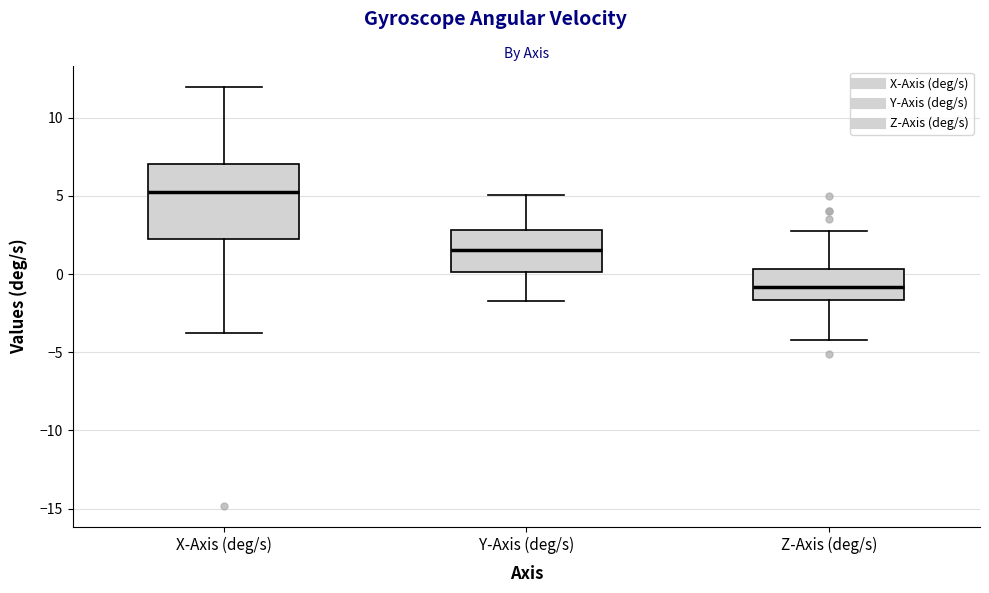

Comparing the boxes themselves (not the whiskers), which one is the tallest?

X-Axis (deg/s)